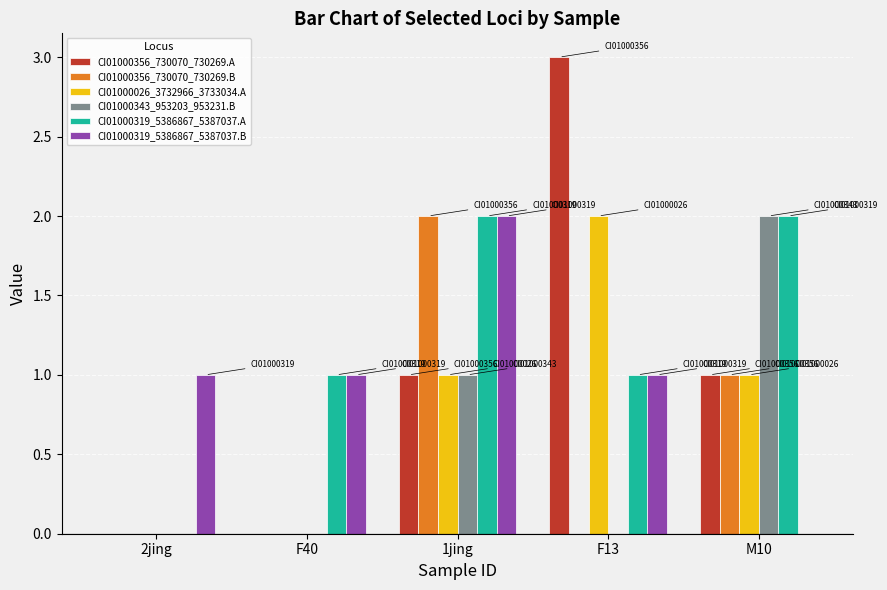

Between 1jing and M10, which series saw the biggest shift?

CI01000319_5386867_5387037.B